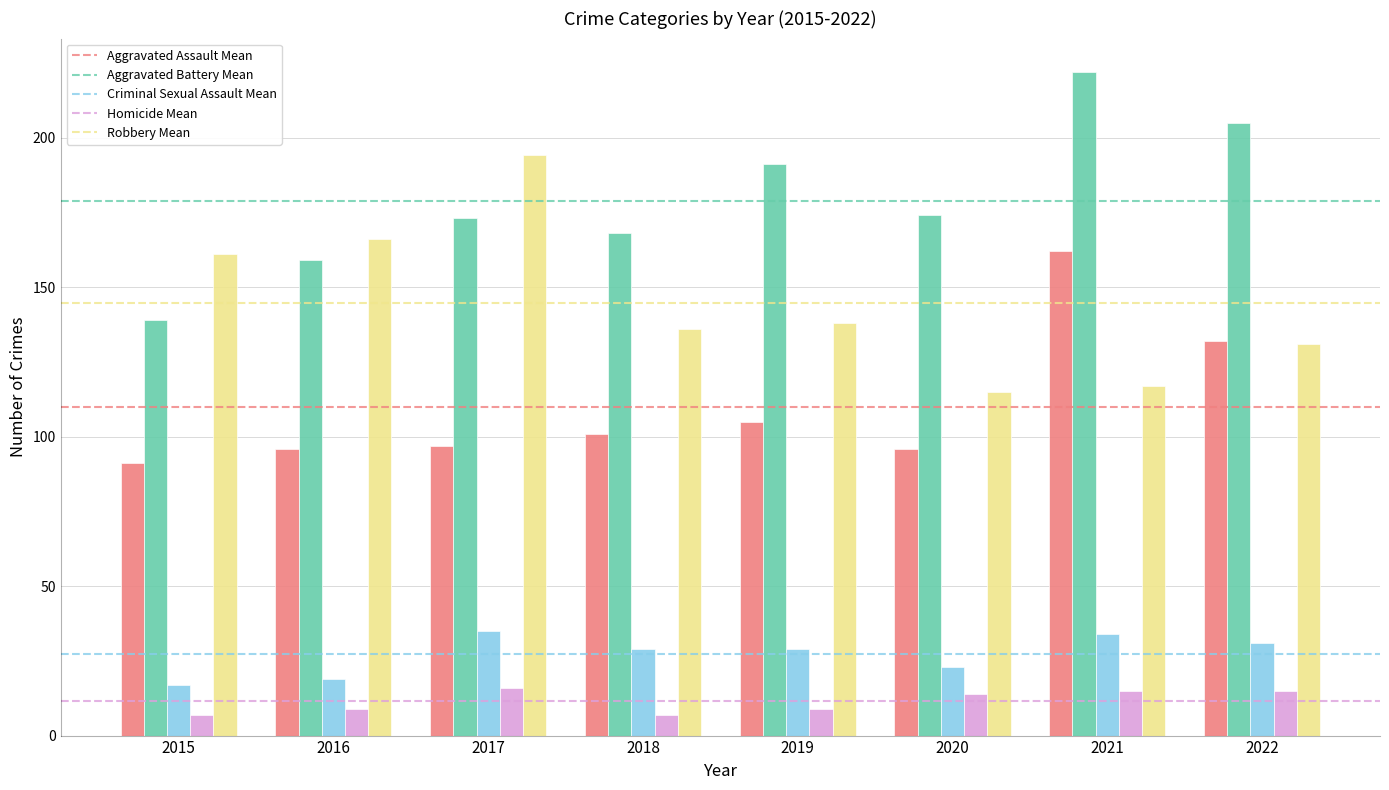

Which category has the highest value across all series?

2021